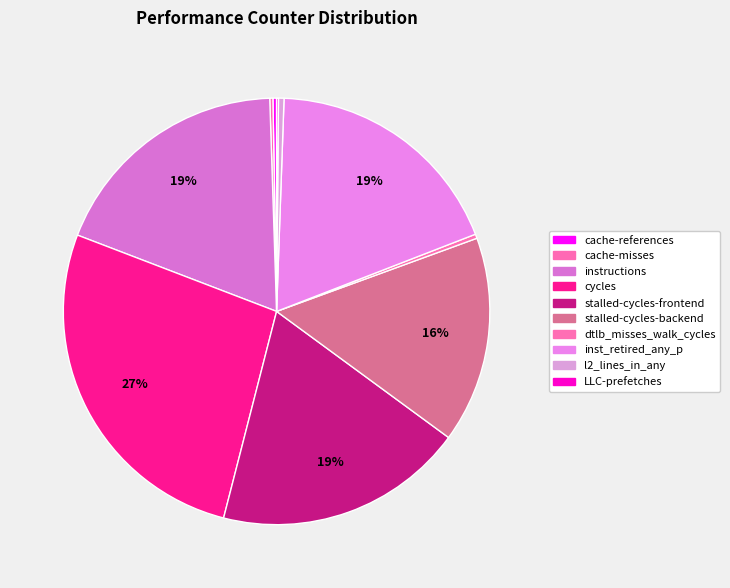

Is cache-misses the majority of the pie?

No